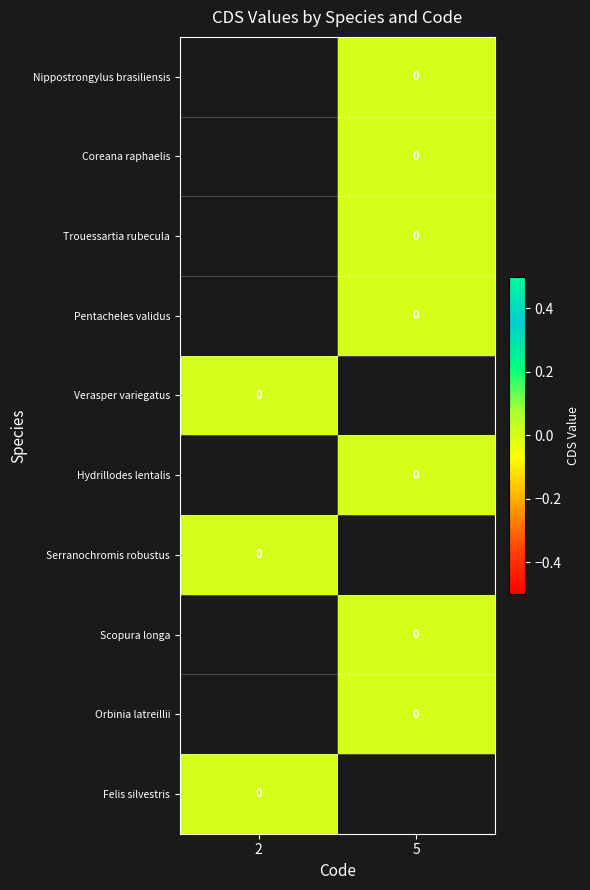

The value of row_5 at 5 is nan. True or false?

False